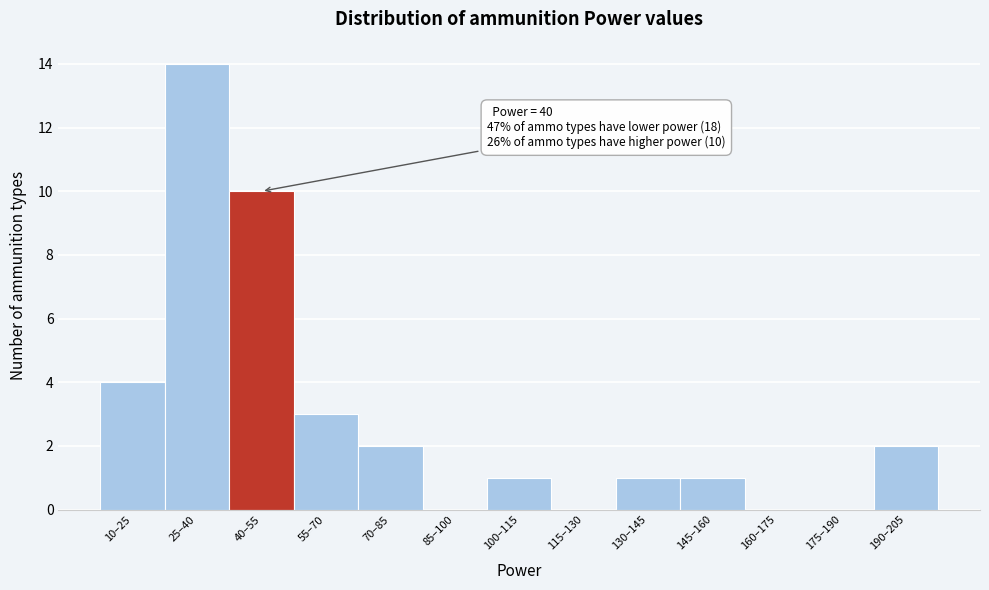

Reading right to left, transcribe all the data shown in this chart.

190–205=2	175–190=0	160–175=0	145–160=1	130–145=1	115–130=0	100–115=1	85–100=0	70–85=2	55–70=3	40–55=10	25–40=14	10–25=4